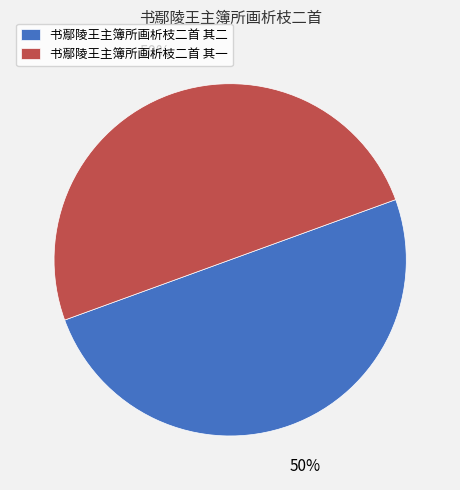

To the nearest percent, what is the average slice percentage?

50%